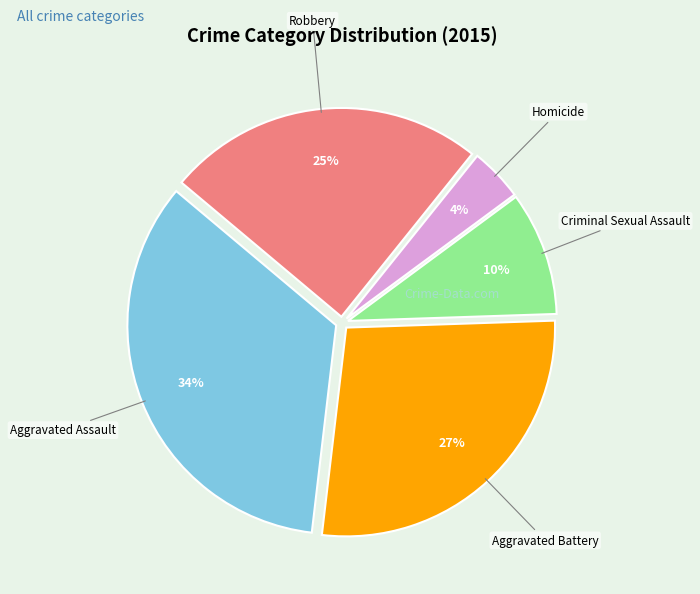

Is there any slice that represents more than half of the pie?

No